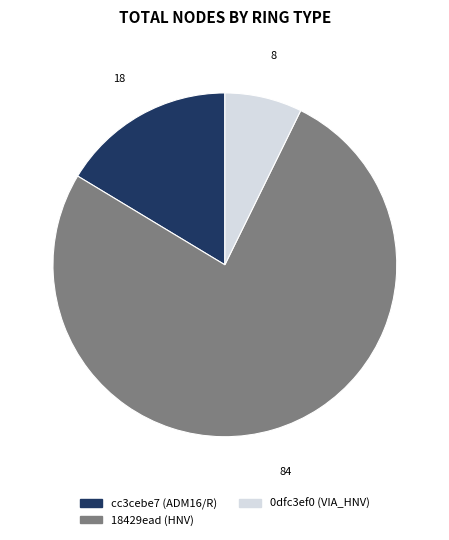

Is there any slice that represents more than half of the pie?

Yes